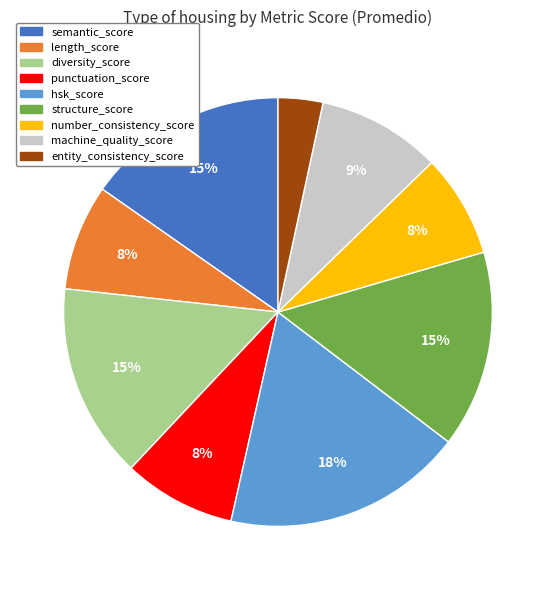

Does any single category account for the majority?

No